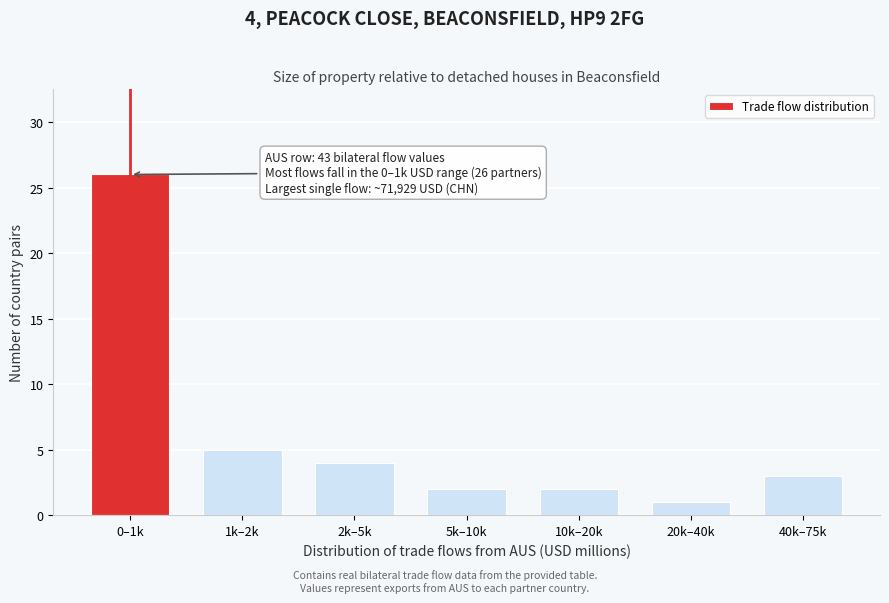

Reading left to right, what are all the values shown in this chart?

26	5	4	2	2	1	3